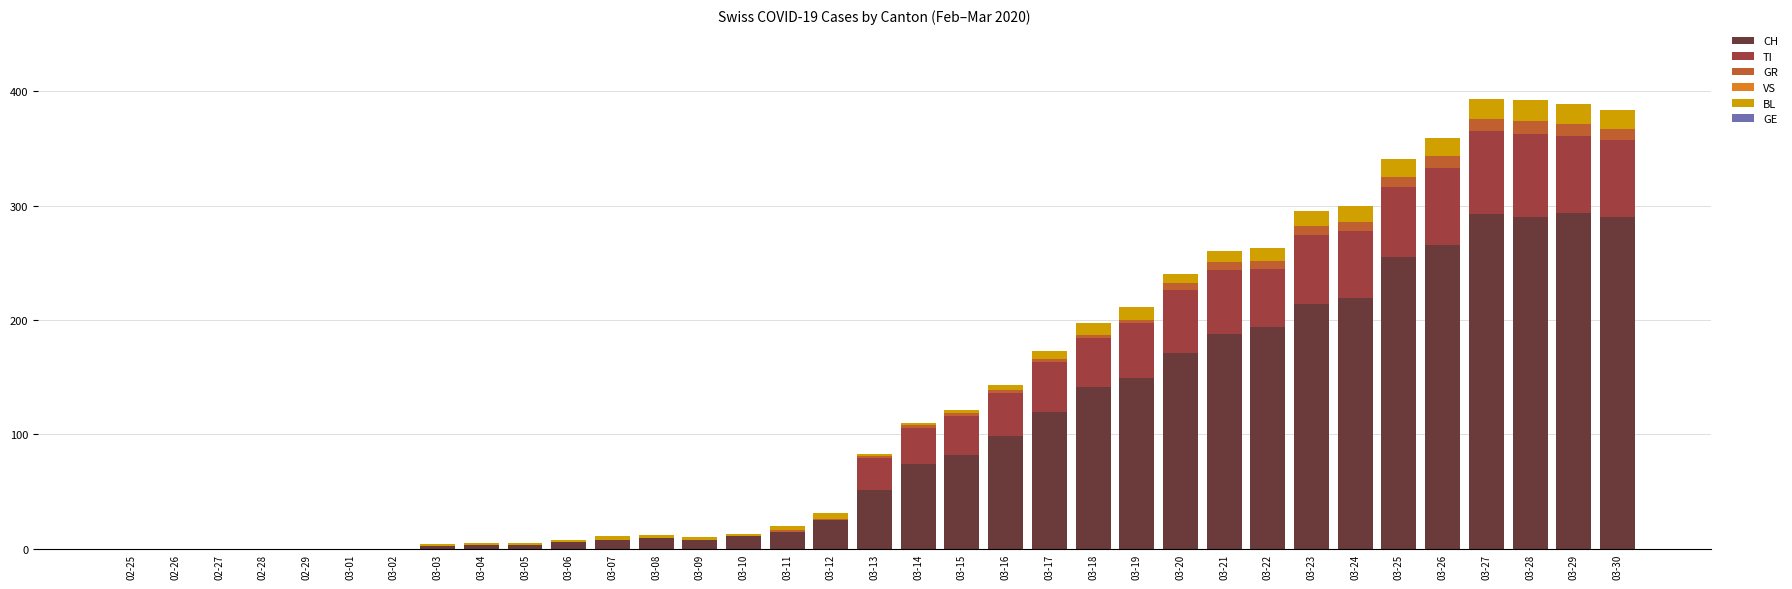

What is the sum of all CH values?

3480